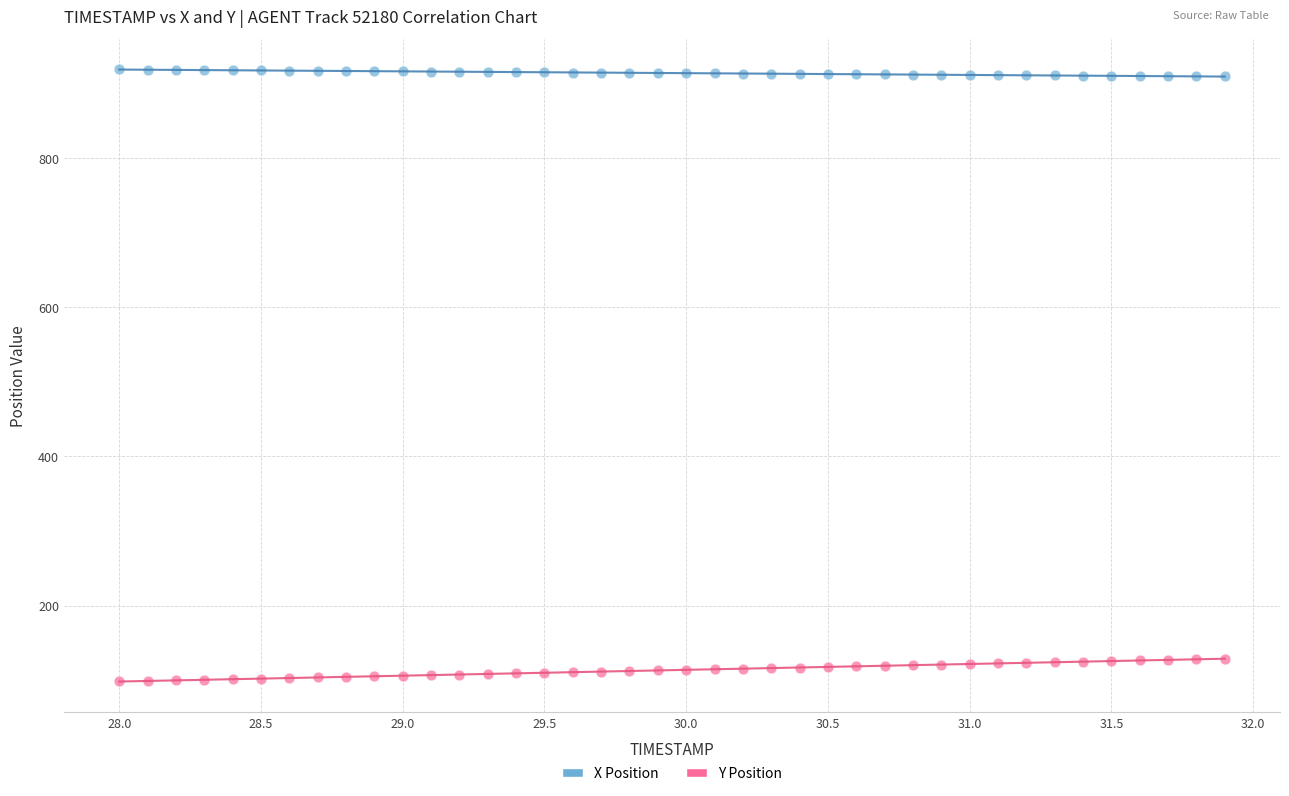

Which series contains the lowest Y value?

Y Position